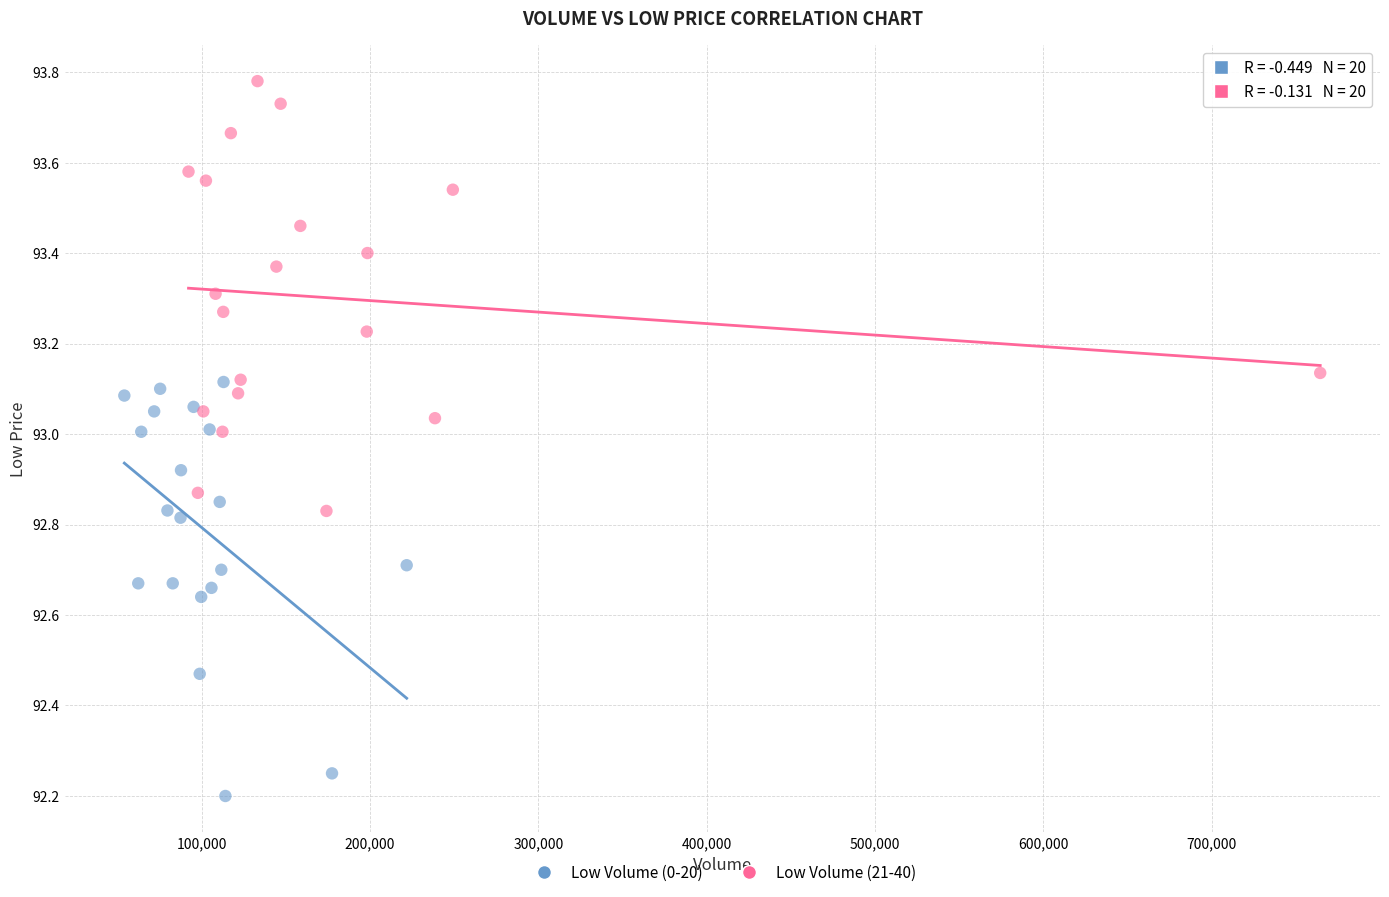

Which series contains the lowest Y value?

Low Volume (0-20)